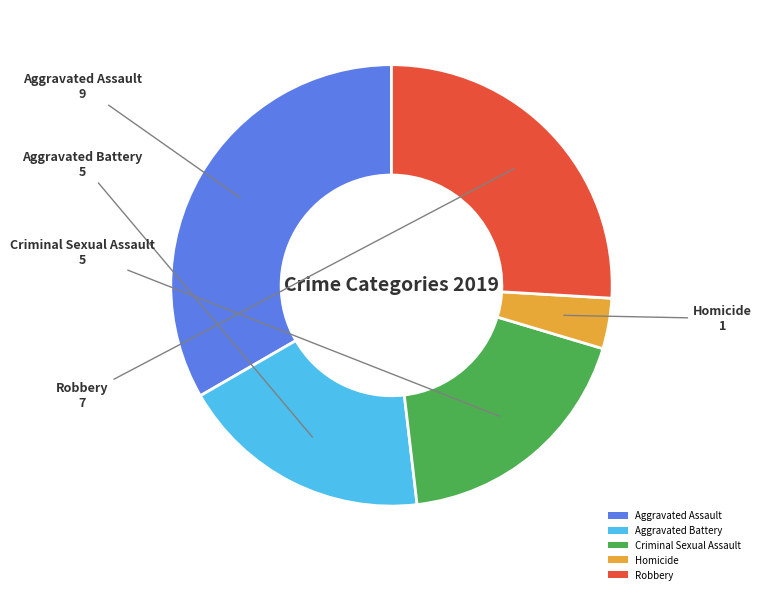

Which category has the biggest portion of the pie?

Aggravated Assault